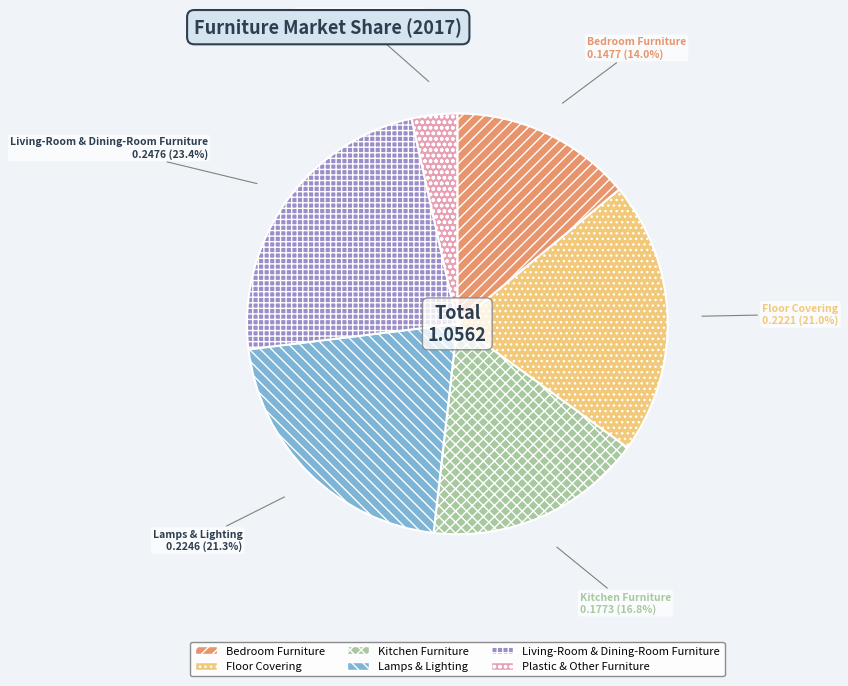

What is the total percentage of Bedroom Furniture and Kitchen Furniture?

30.8%